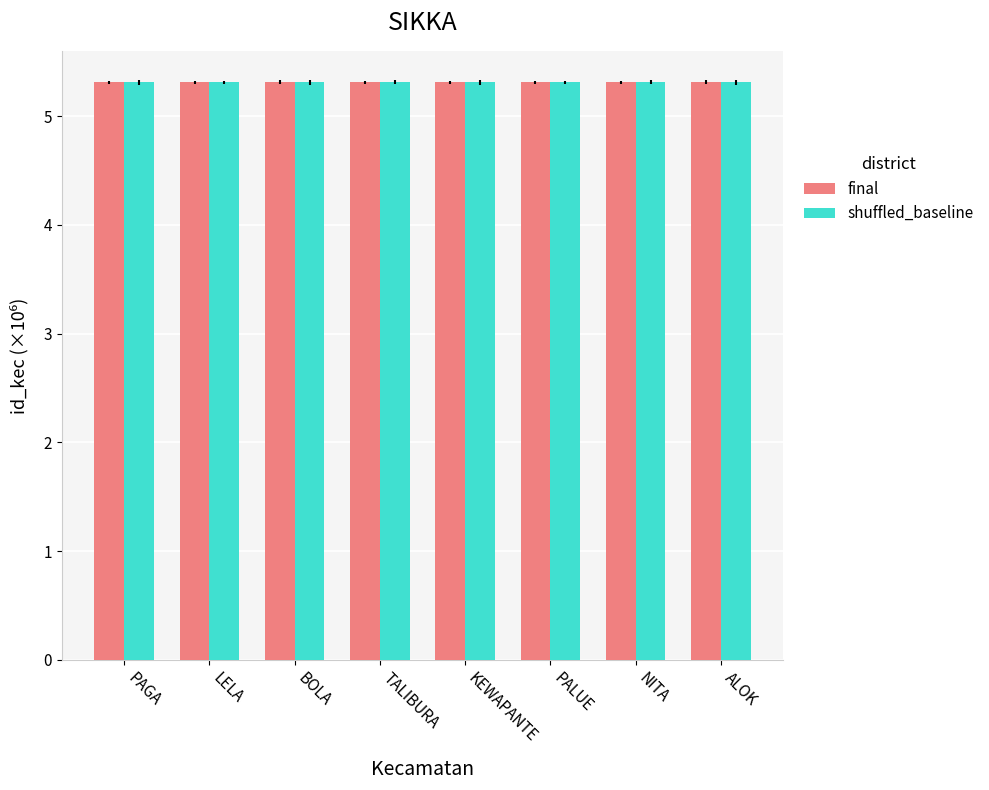

How many bars are there in total?

16